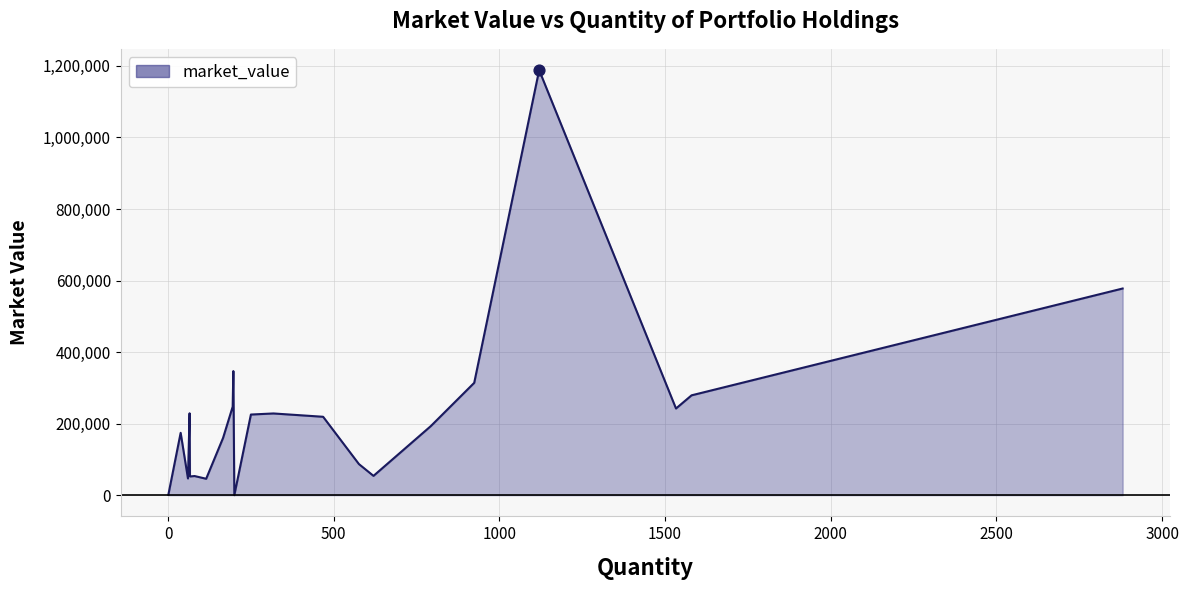

What is the greatest value displayed?

1188264.0